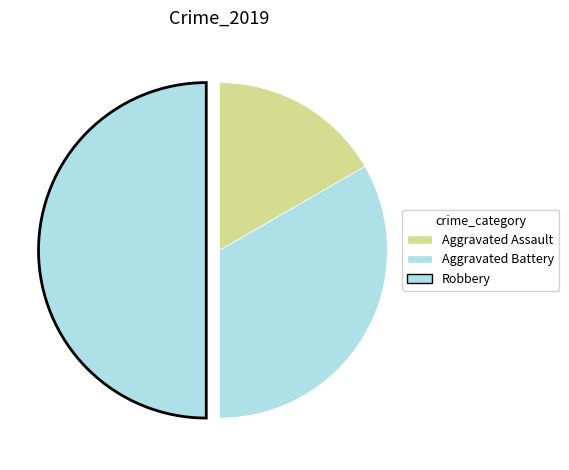

How many segments does this pie chart have?

3